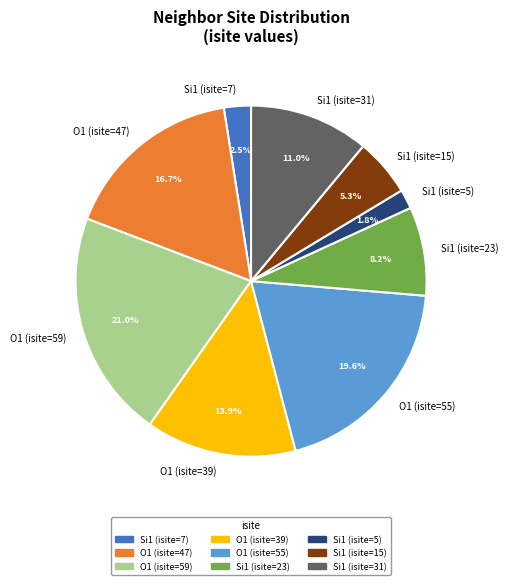

Approximately how many times larger is the value at Si1 (isite=7) compared to O1 (isite=47)?

0.1